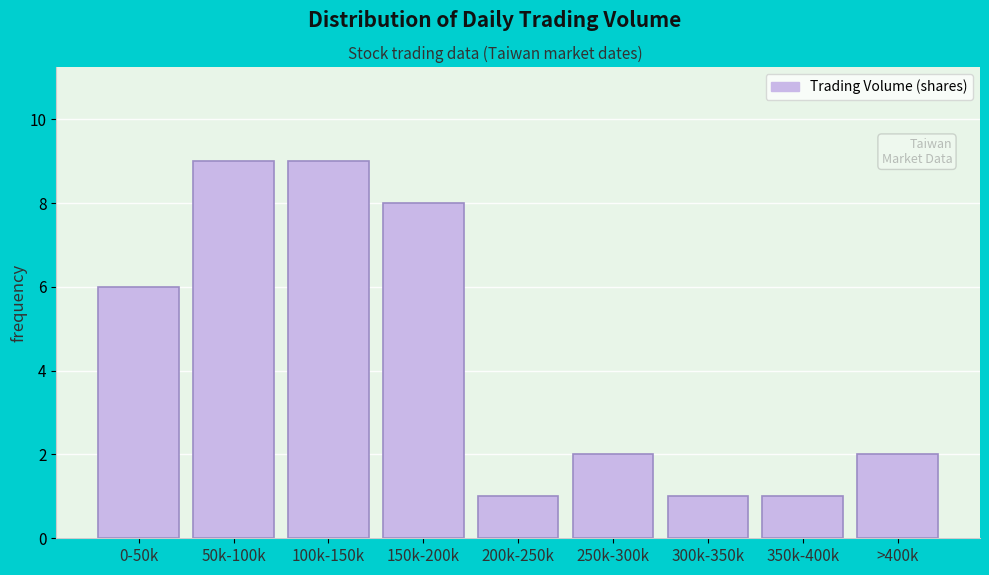

Reading right to left, list all the values displayed in this chart.

2	1	1	2	1	8	9	9	6